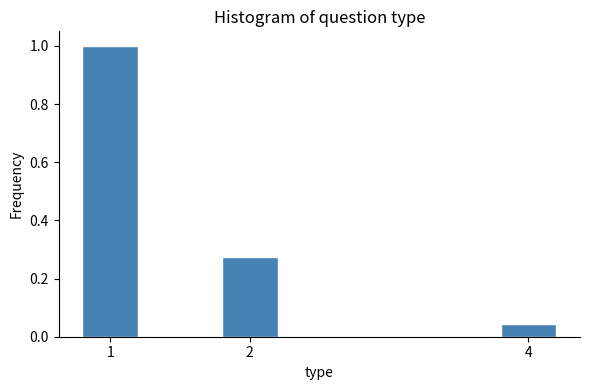

True or false: the data shows 1.0 at 1.

True